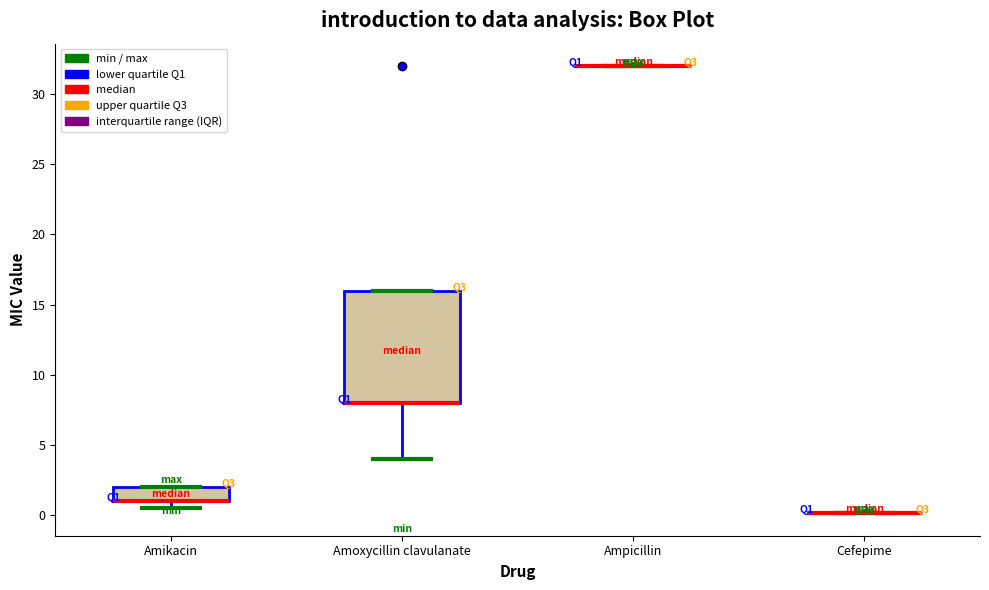

Where does the lower whisker of the box for Amoxycillin clavulanate end on the y-axis? The values are not printed on the chart, so give them approximately, as read against the axis.

4.0